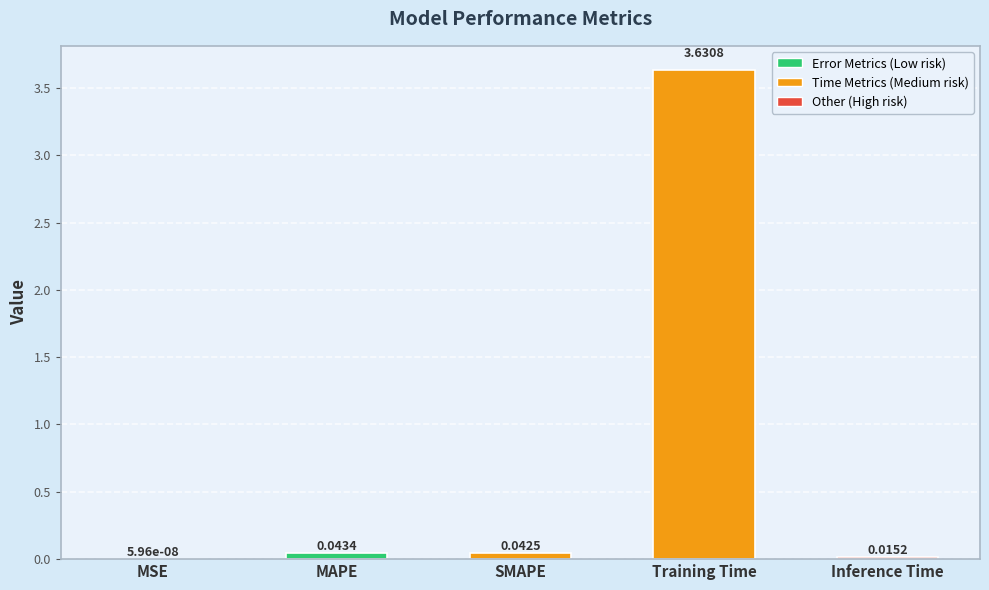

Which label corresponds to the largest value in the chart?

Training Time